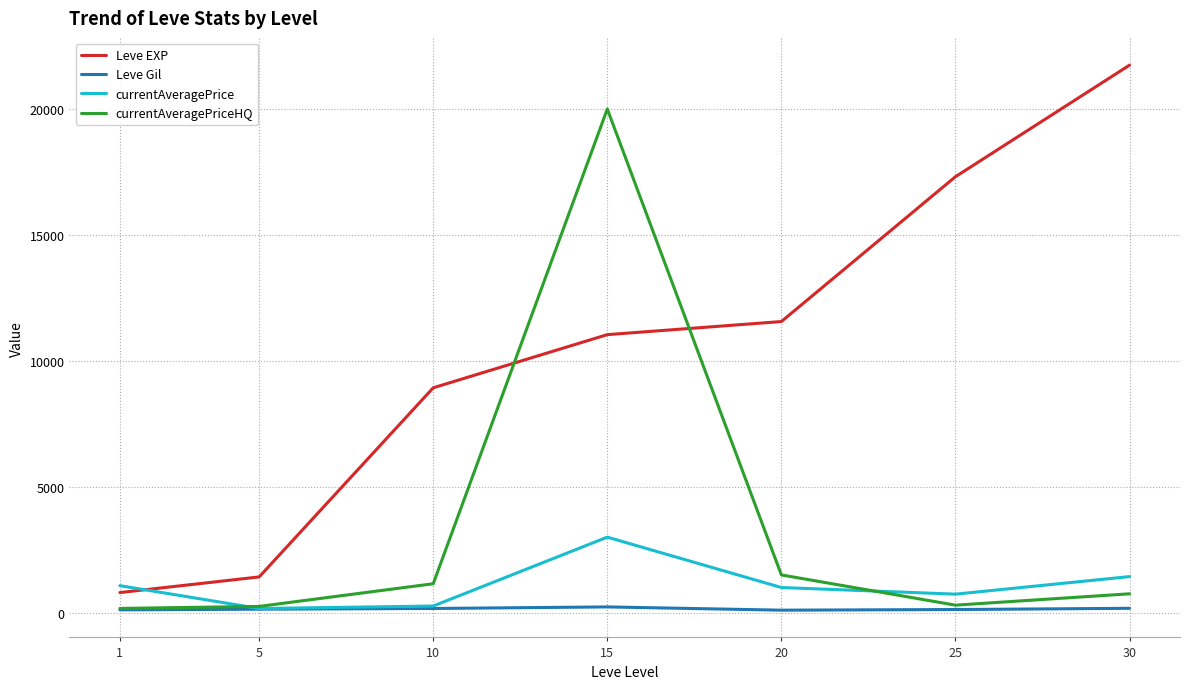

What is the difference between the currentAveragePrice values at 20 and 5?

833.7